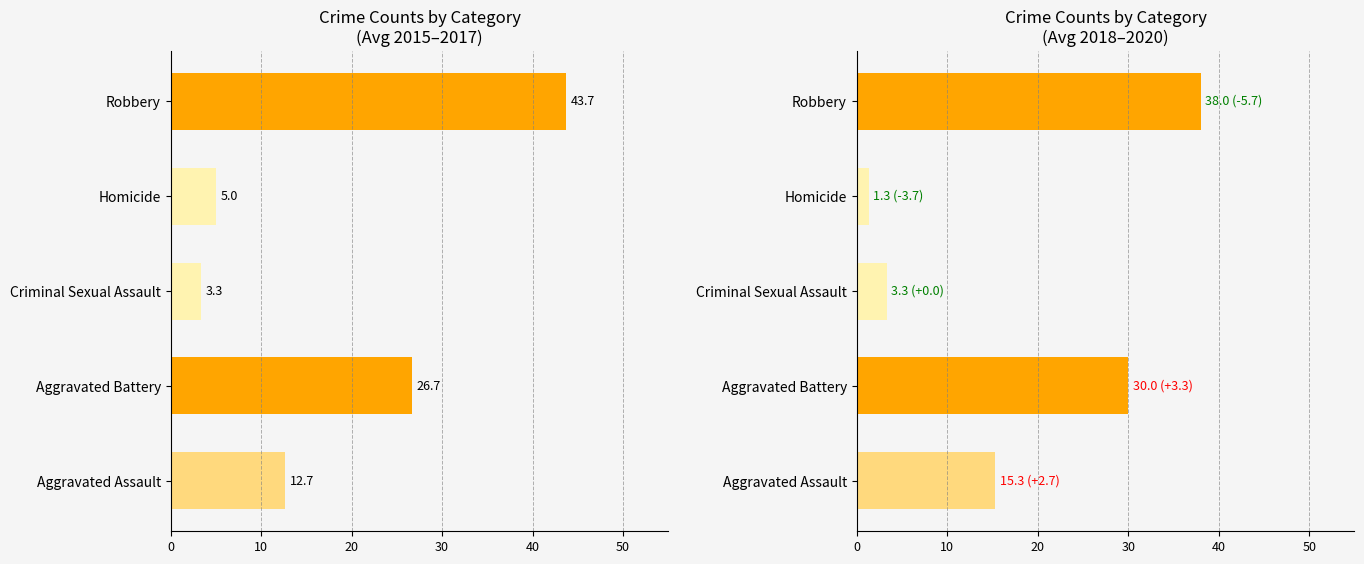

Which series changed the most between Aggravated Assault and Robbery?

Avg 2015-2017